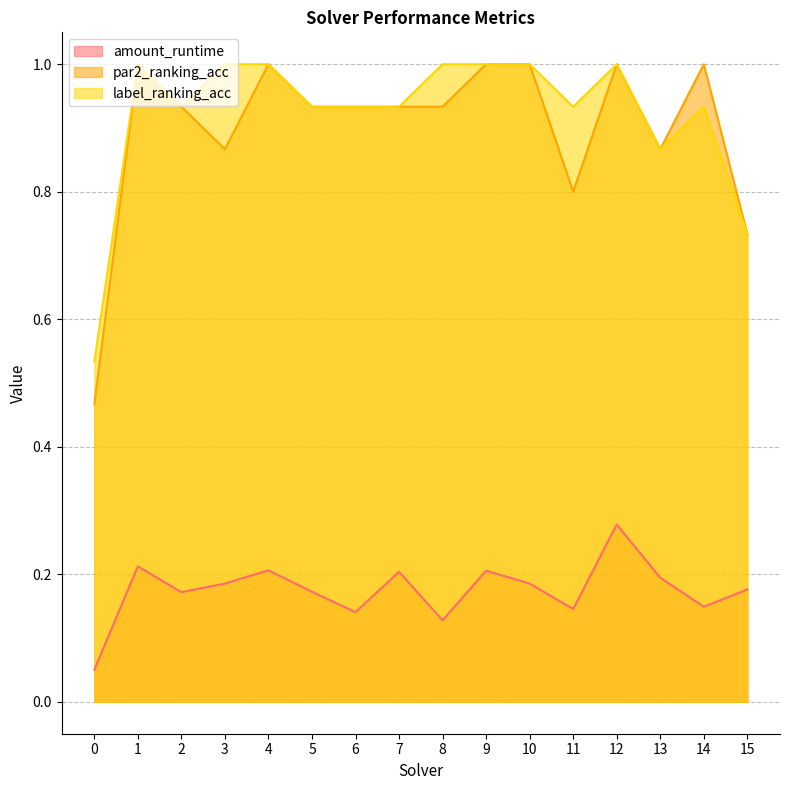

True or false: par2_ranking_acc has more than 0 interior local peaks.

True